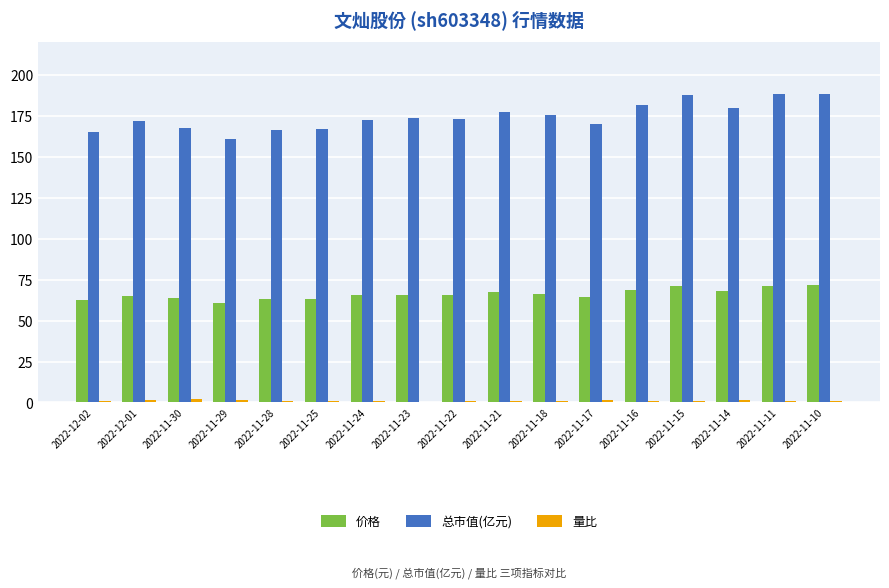

The 总市值(亿元) series shows 124.6 at 2022-11-15. True or false?

False